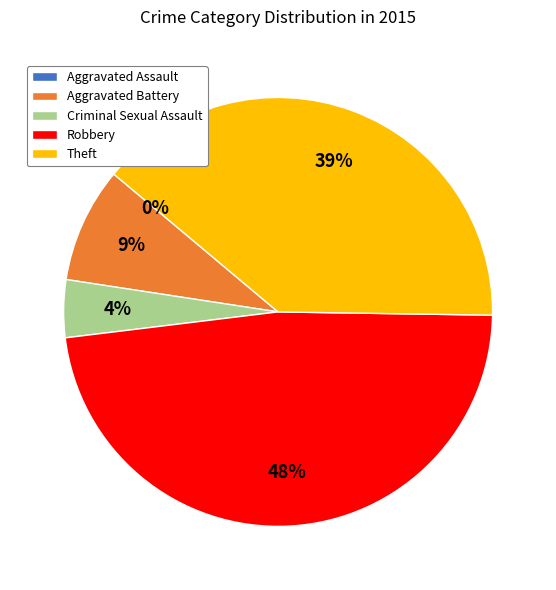

What percentage is the Theft slice, to the nearest percent?

39%